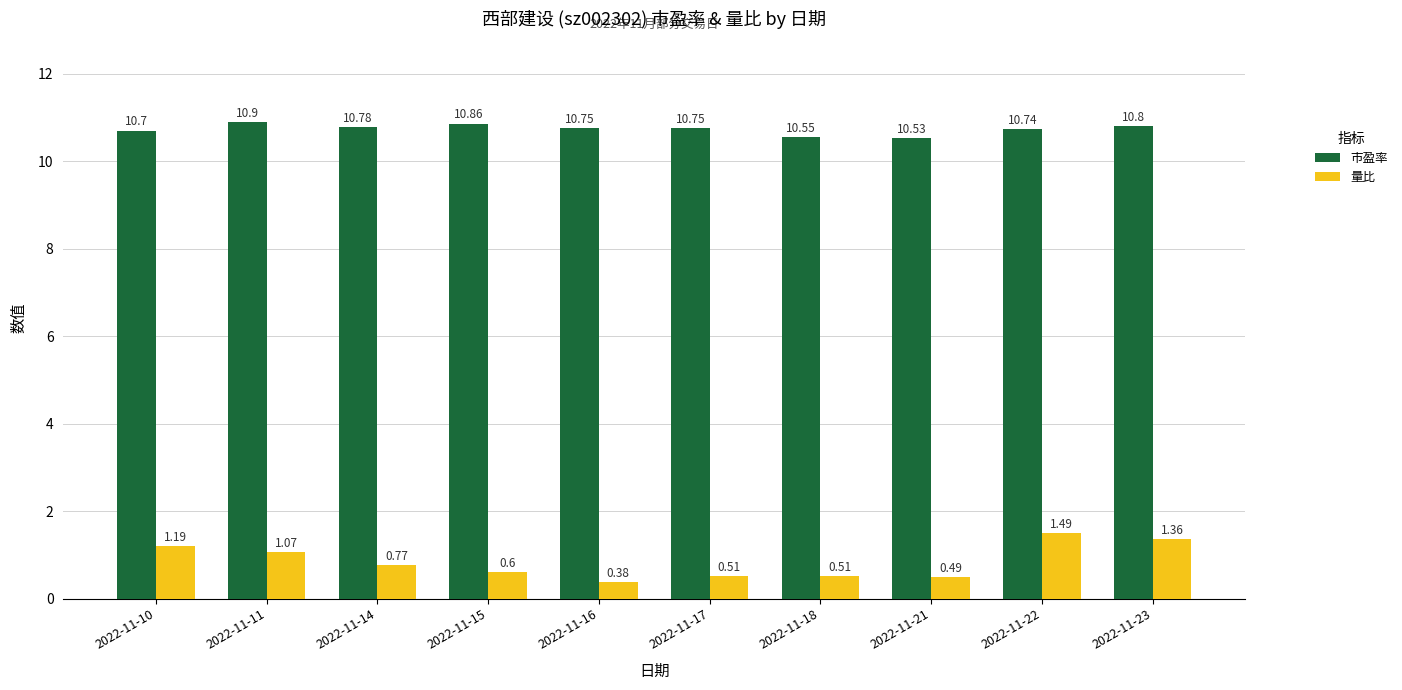

Rank the series at 2022-11-10 from highest to lowest value.

市盈率, 量比